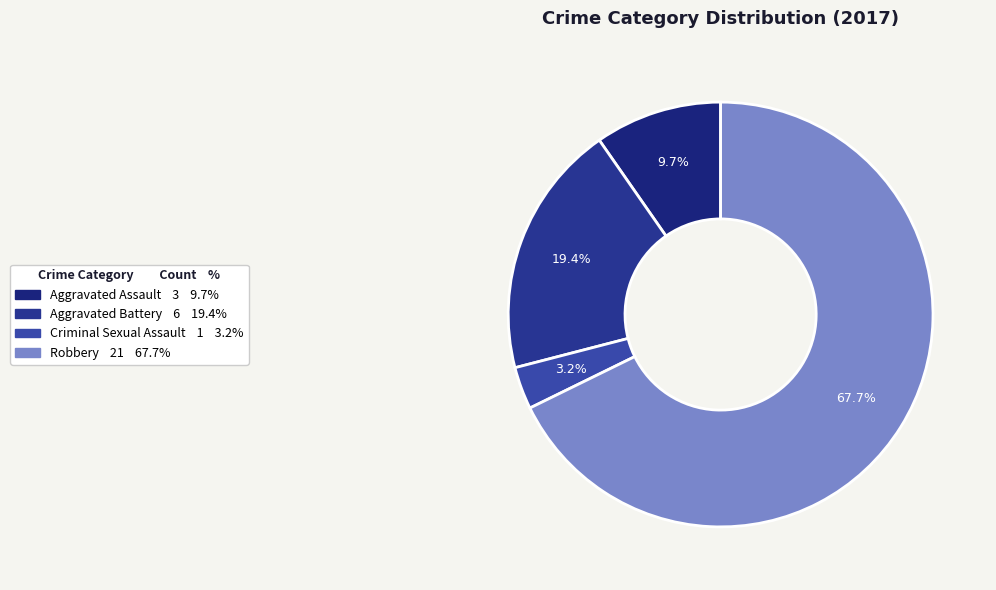

To the nearest percent, what is the combined percentage of Aggravated Battery and Robbery?

87%